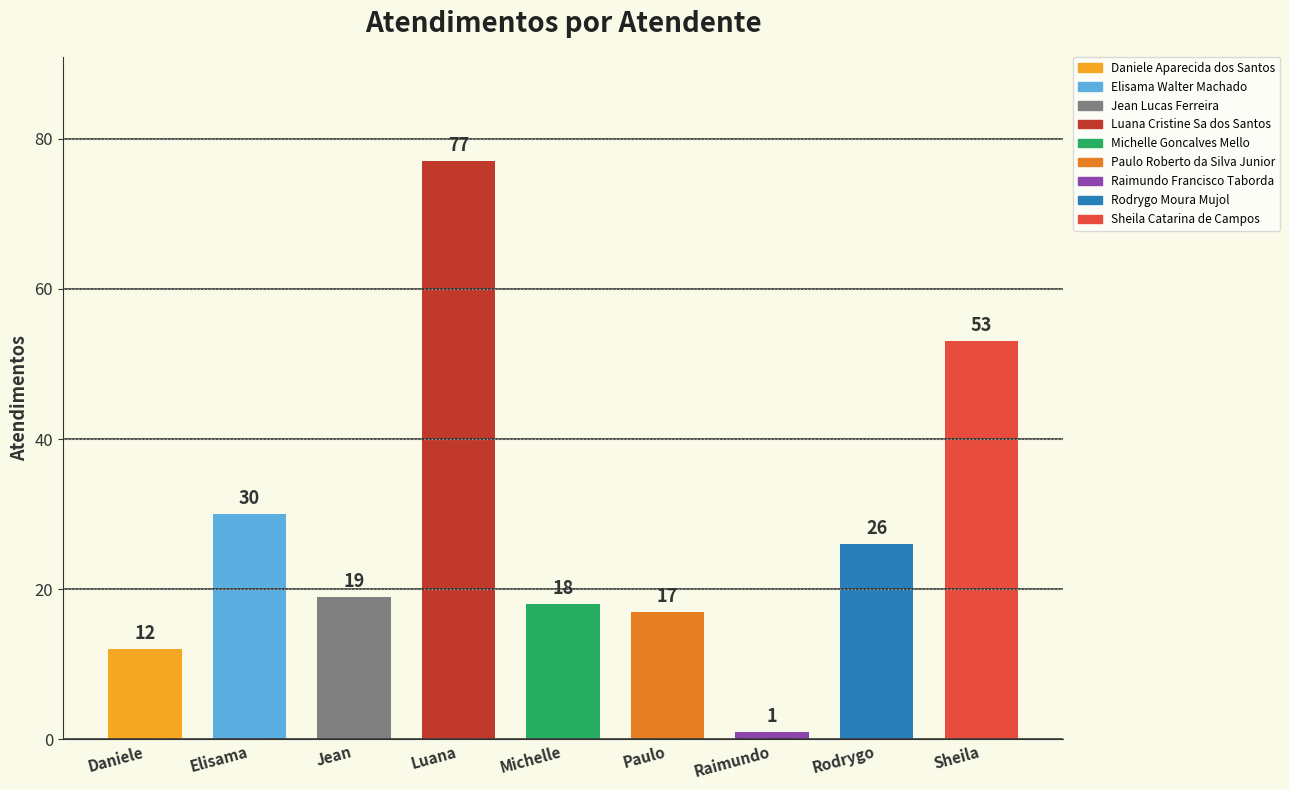

Where does the data first go above 19?

Elisama